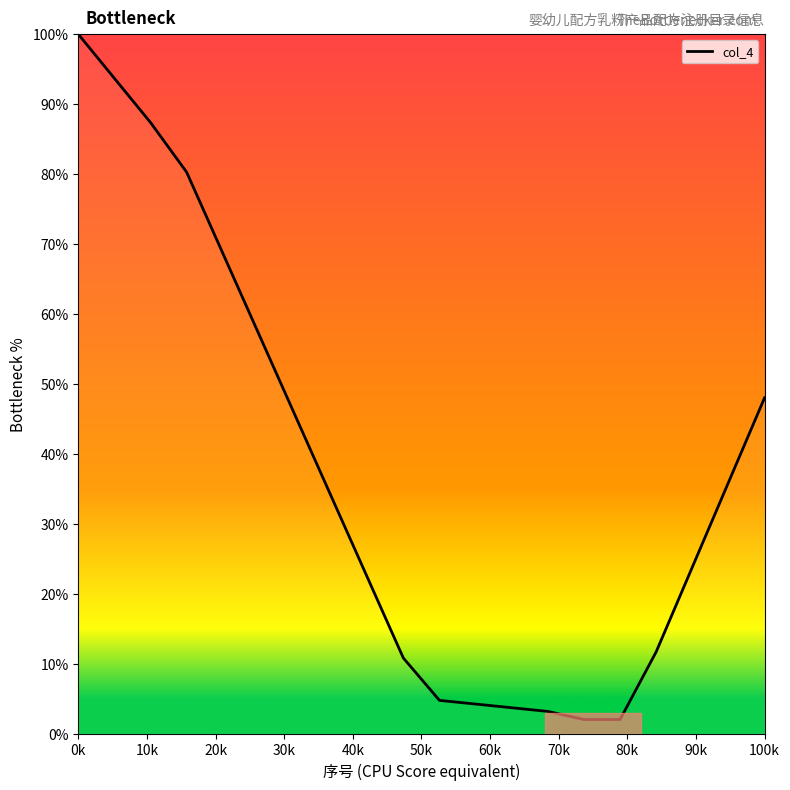

What is the average value?

36.9